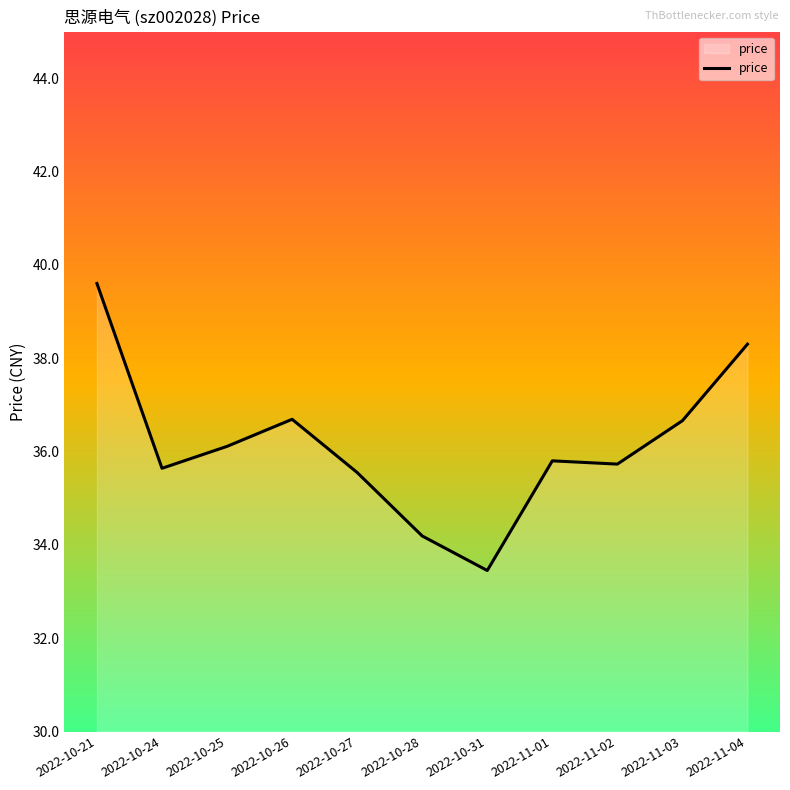

Between 2022-10-28 and 2022-11-03, which is larger?

2022-11-03